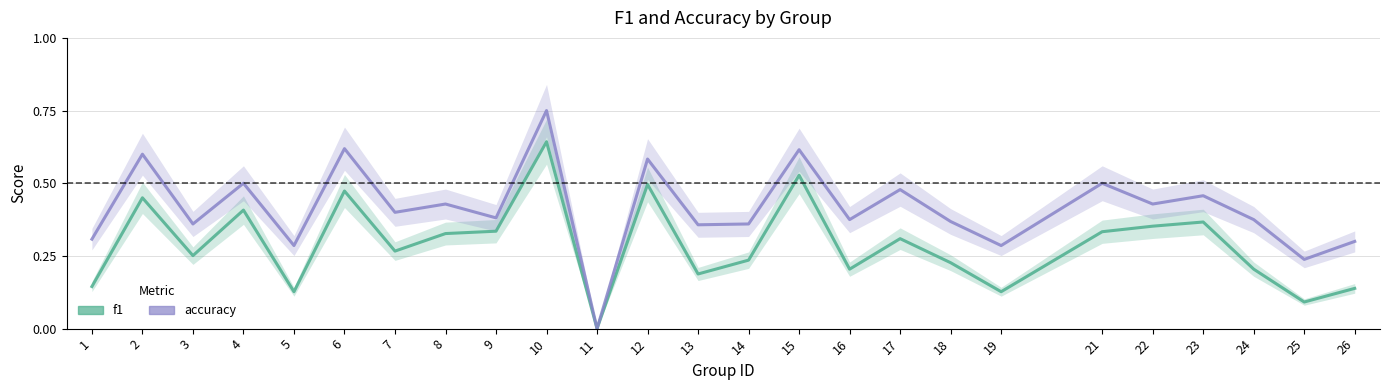

True or false: f1 and accuracy cross at least once.

False